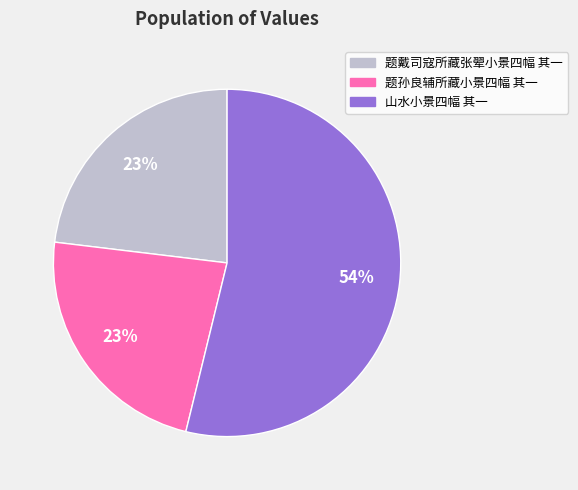

Combined, do 题孙良辅所藏小景四幅 其一 and 山水小景四幅 其一 account for over 50%?

Yes